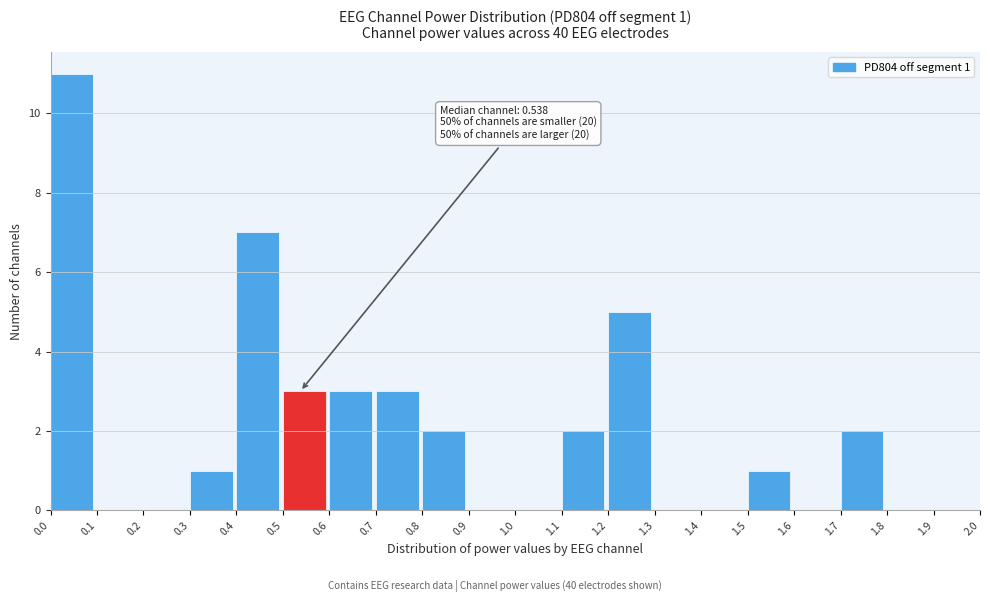

Over which range of the x-axis is the bar tallest?

0.0 to 0.1